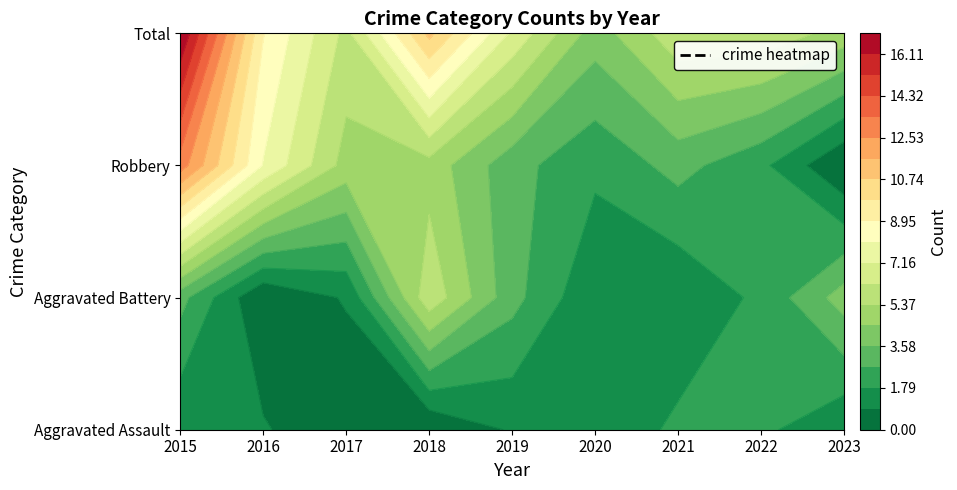

The value of Robbery at 2018 is 7. True or false?

False